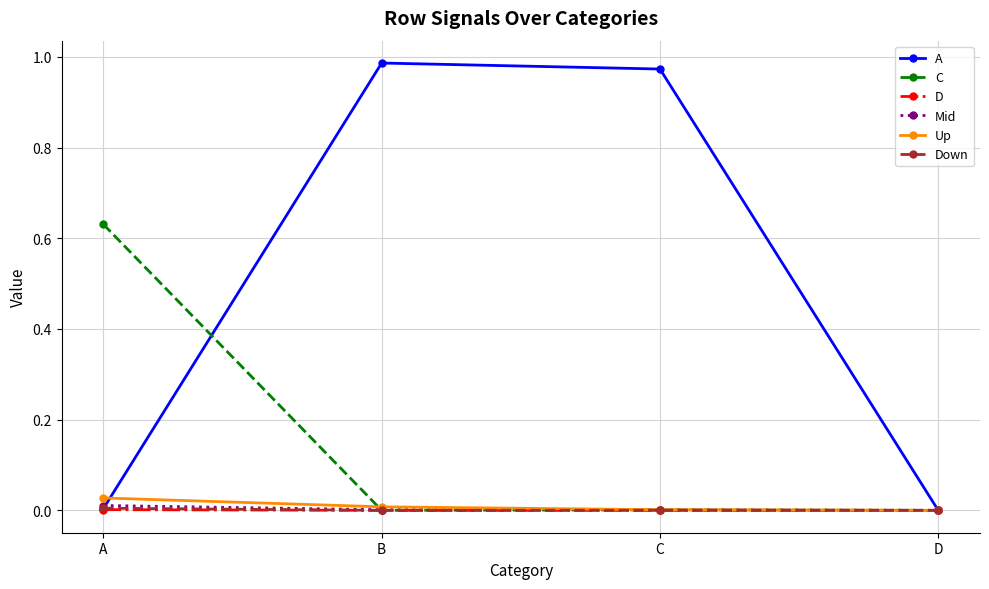

The value of Mid at B is 0.0. True or false?

True